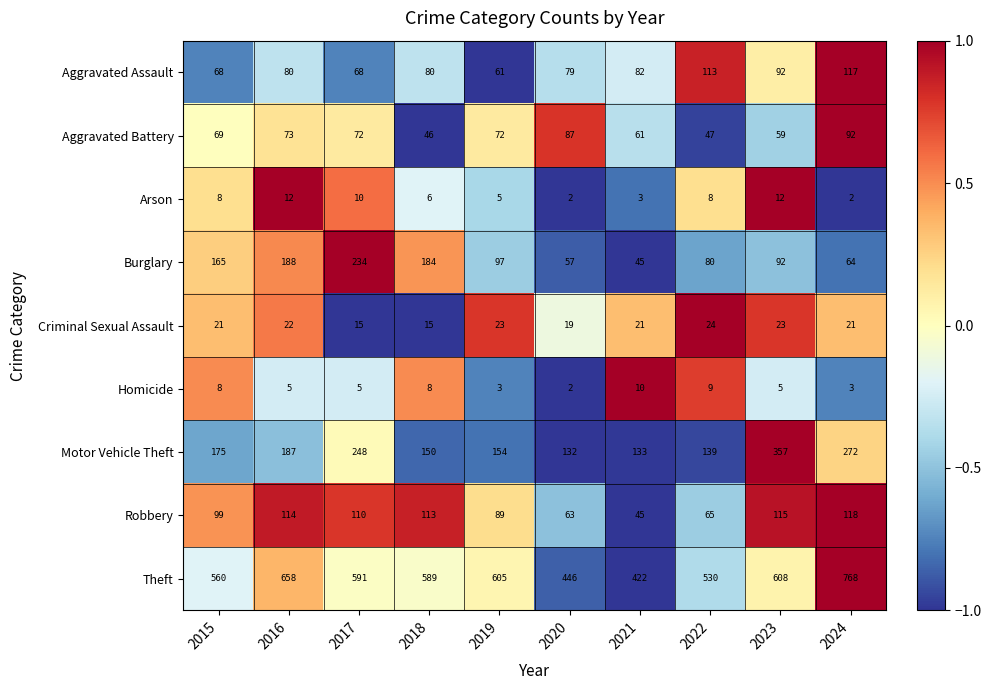

What is the sum of all Burglary values?

1206